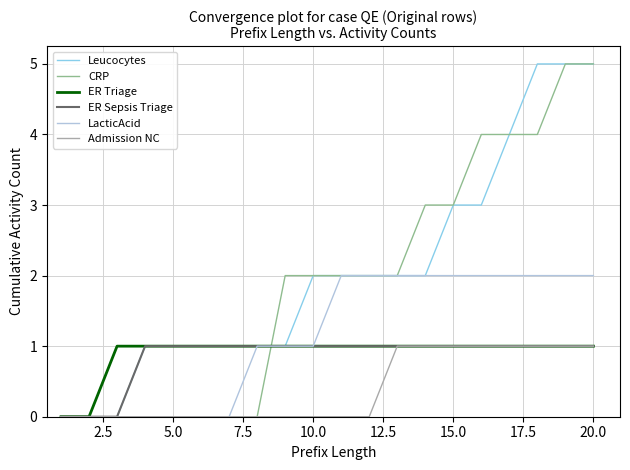

The Admission NC series shows 0 at 20.0. True or false?

False